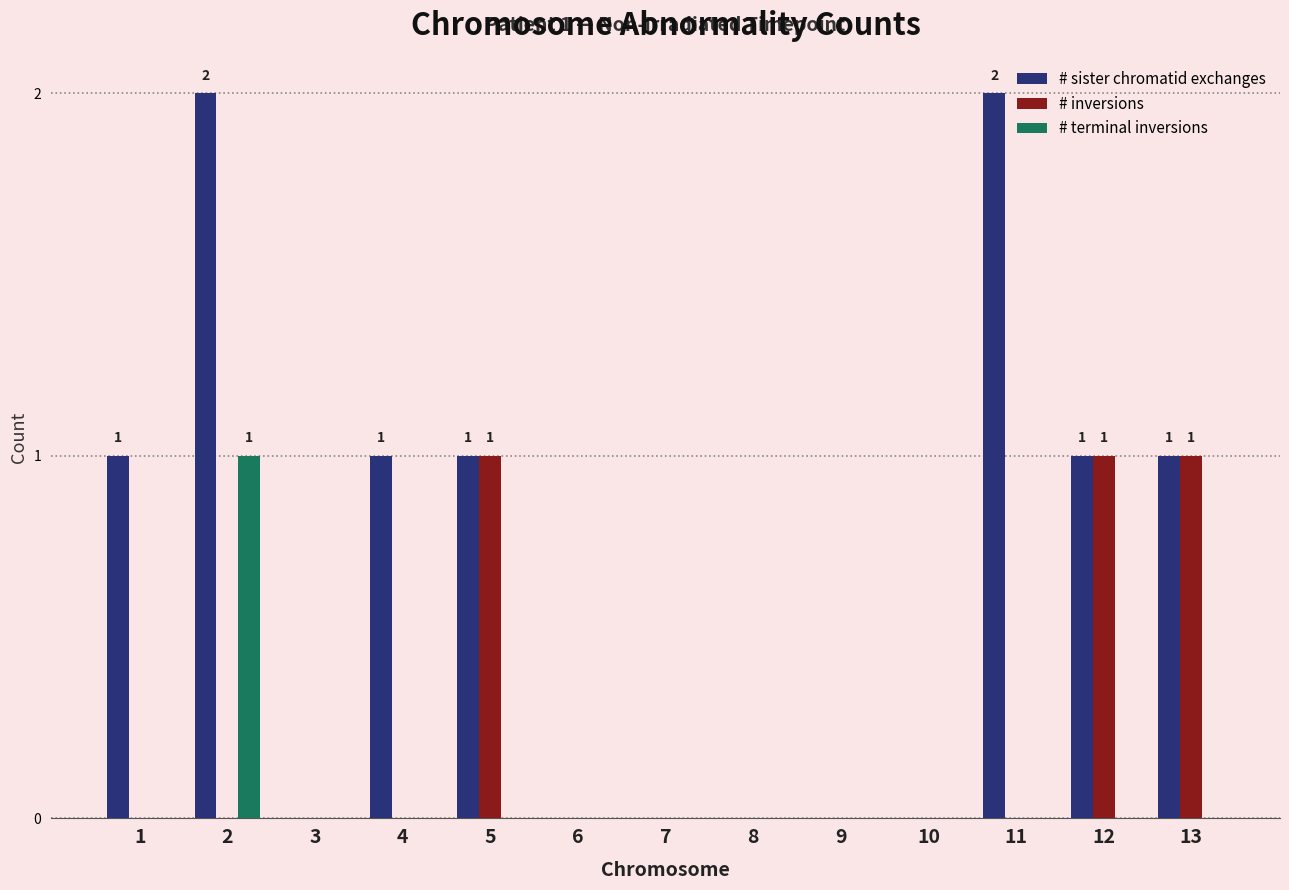

Reading right to left, extract all data points from this chart.

# sister chromatid exchanges: 13=1	12=1	11=2	10=0	9=0	8=0	7=0	6=0	5=1	4=1	3=0	2=2	1=1
# inversions: 13=1	12=1	11=0	10=0	9=0	8=0	7=0	6=0	5=1	4=0	3=0	2=0	1=0
# terminal inversions: 13=0	12=0	11=0	10=0	9=0	8=0	7=0	6=0	5=0	4=0	3=0	2=1	1=0